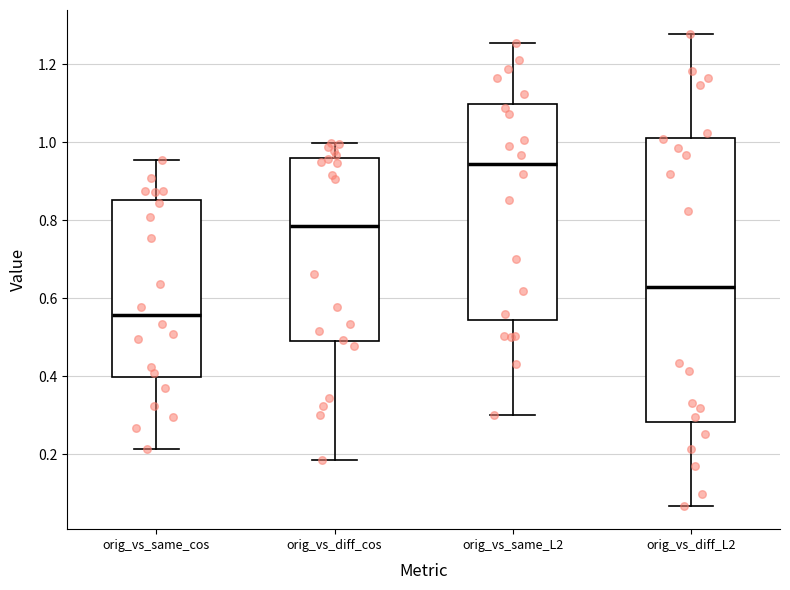

Where is the lower edge of the box for orig_vs_diff_cos on the y-axis? The values are not printed on the chart, so give them approximately, as read against the axis.

0.48